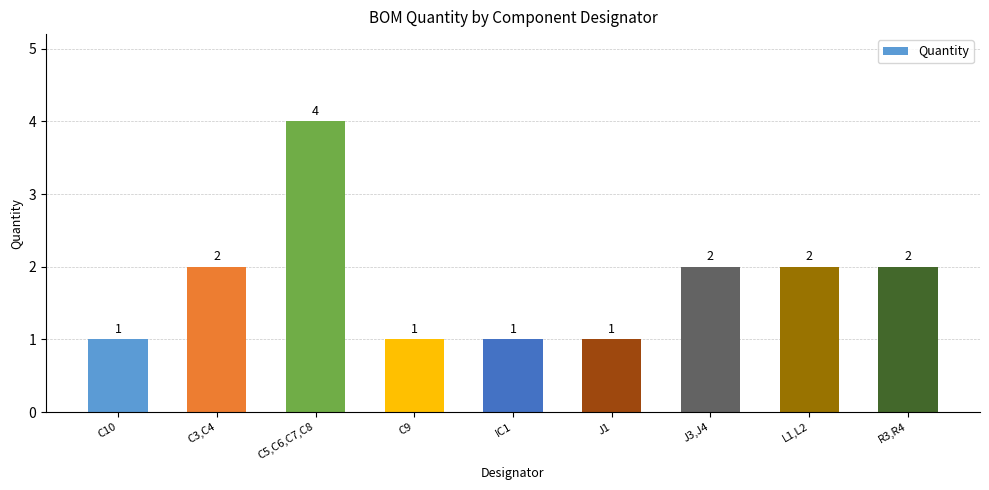

What is the approximate value at C3,C4?

2